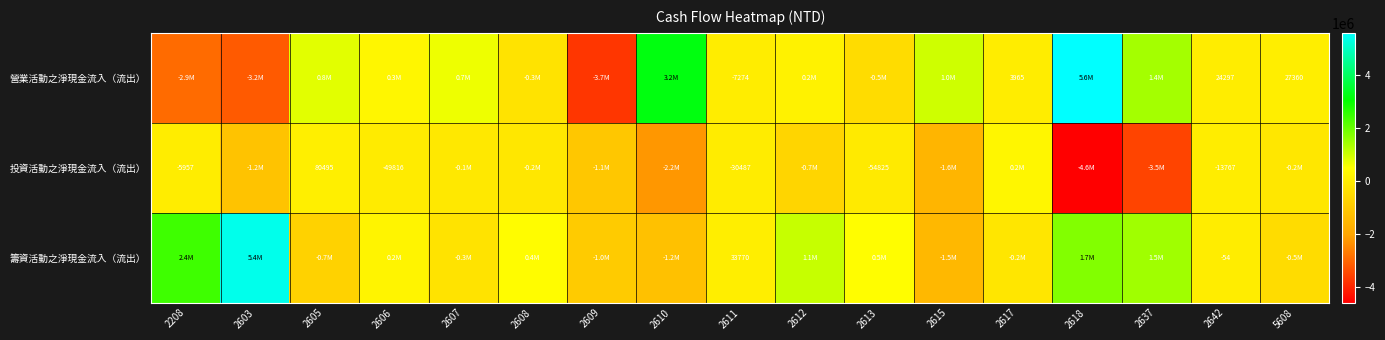

The 營業活動之淨現金流入（流出） series shows -11000 at 2611. True or false?

False